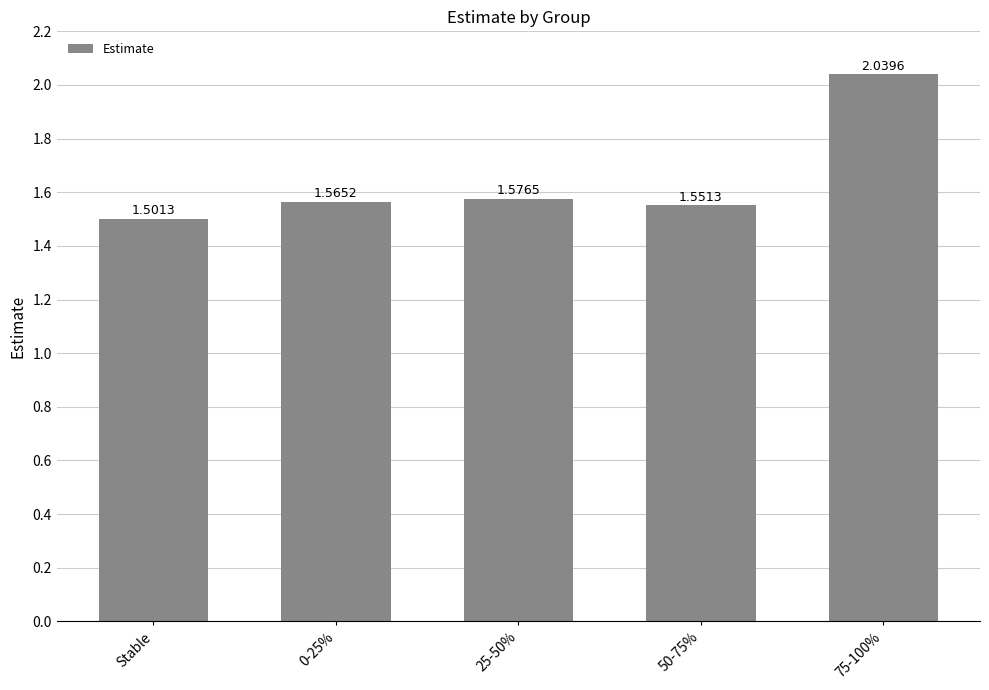

What position from the right is Stable?

5